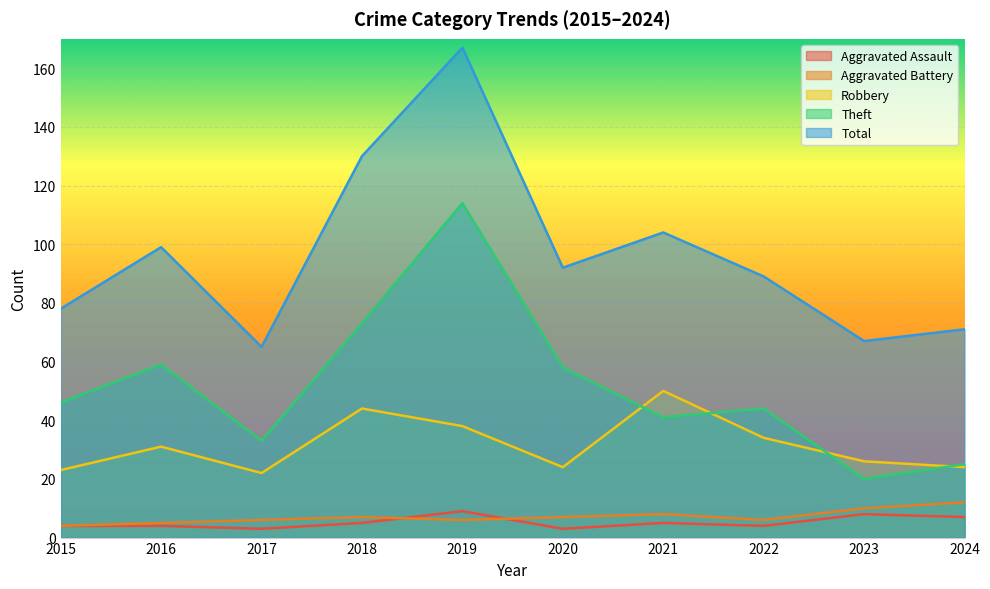

How many series are shown in this chart?

5